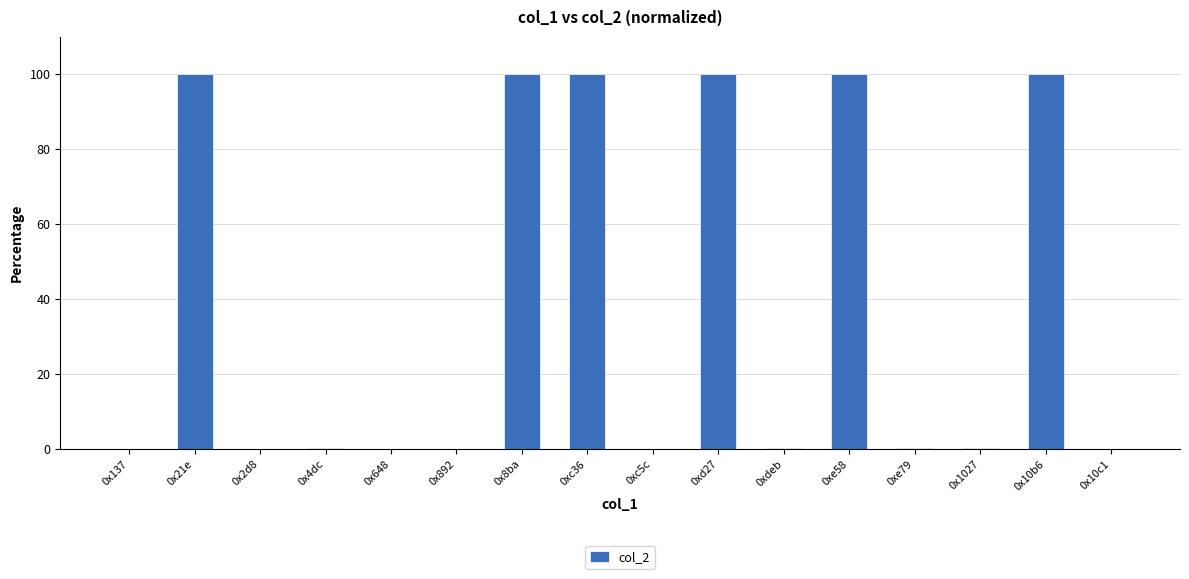

What is the sum of all values?

601.0